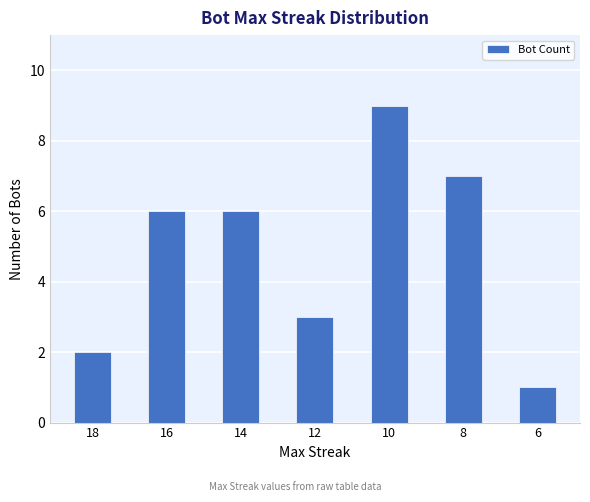

True or false: the data shows 0 at 6.

False